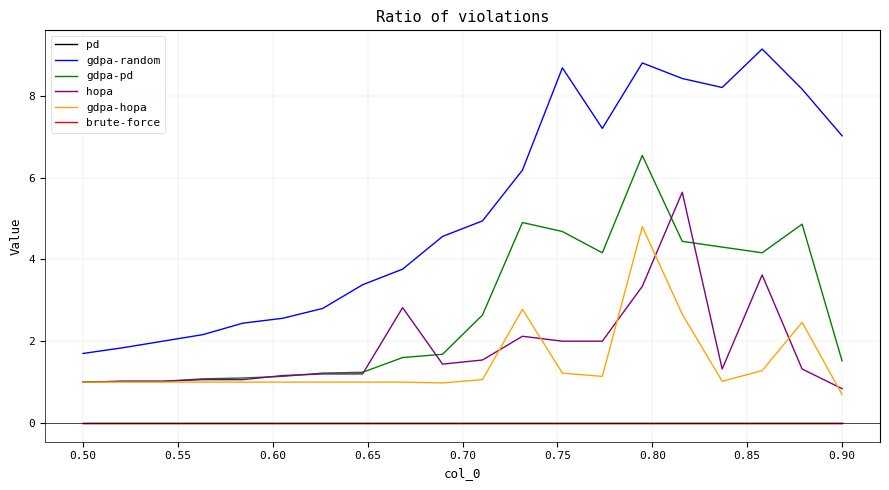

Is this an area chart (filled region under the line)?

No